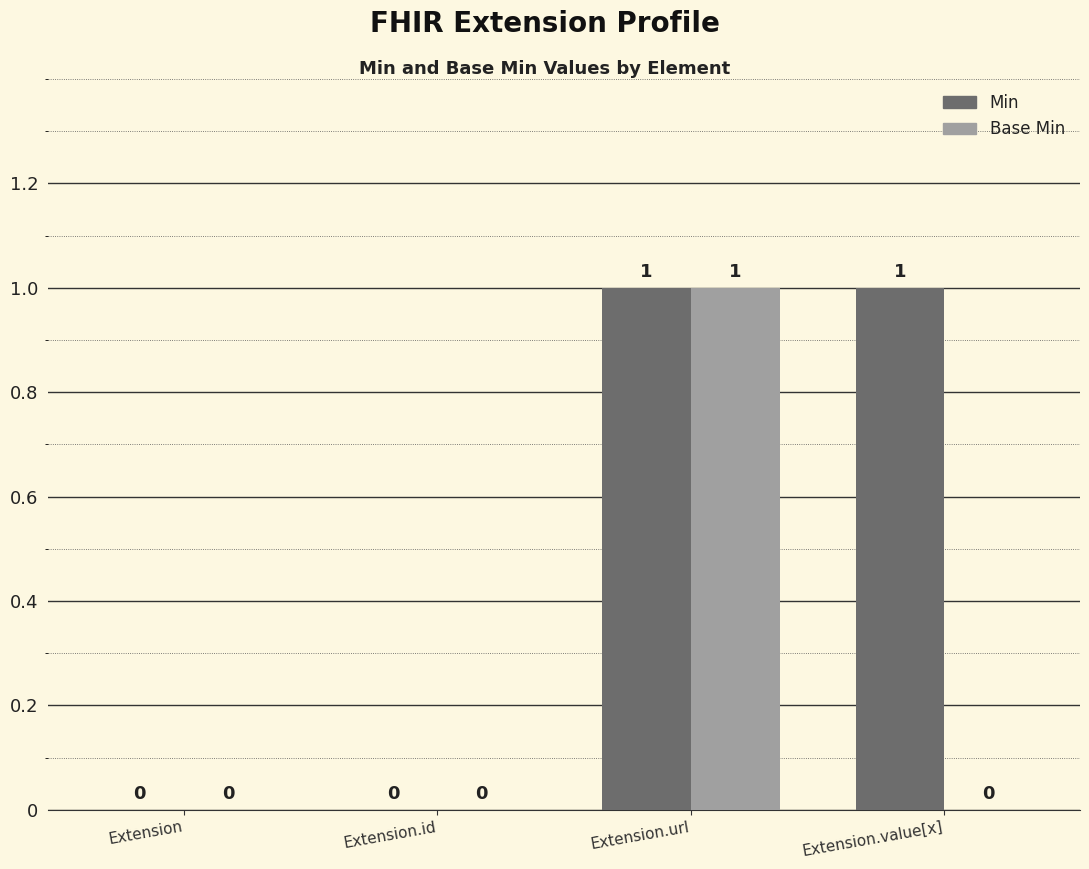

Which series has the largest total across all categories?

Min